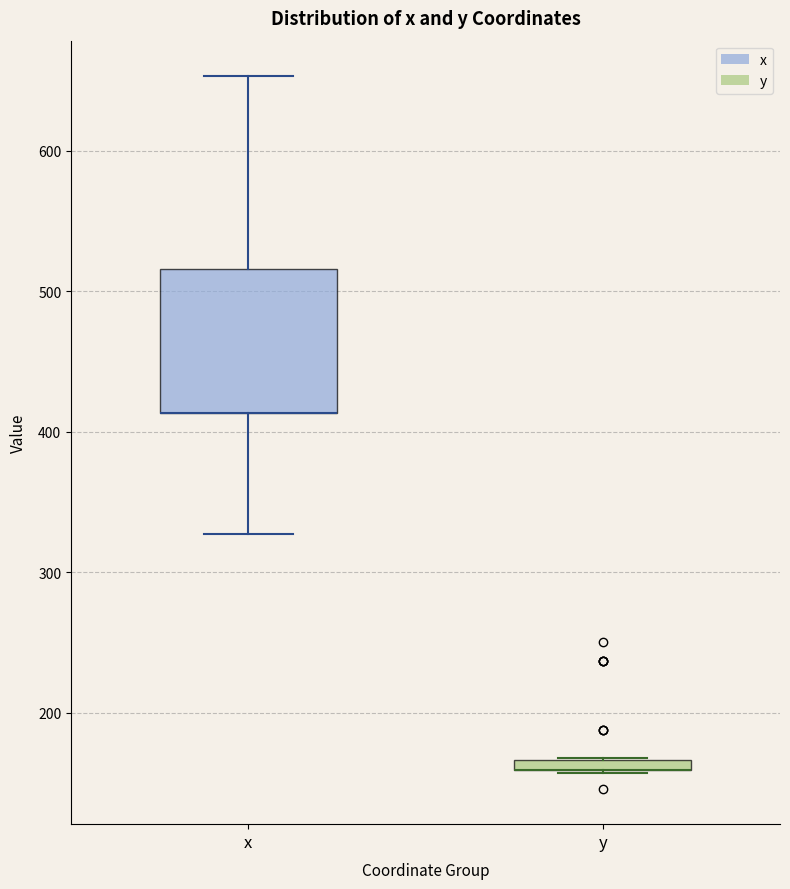

Where does the upper whisker of the box for x end on the y-axis? The values are not printed on the chart, so give them approximately, as read against the axis.

650